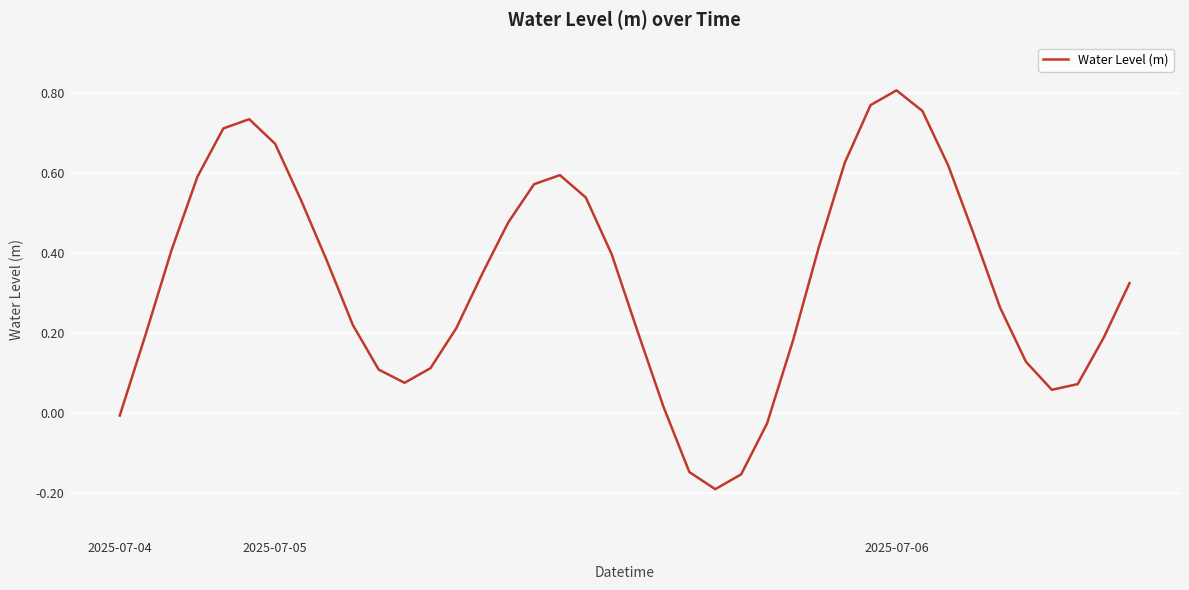

What is the difference between the maximum and minimum values?

1.0